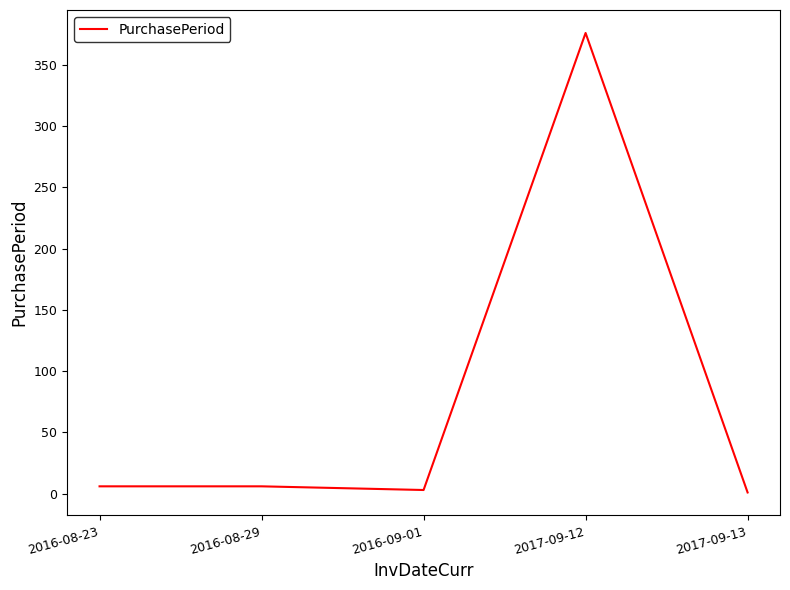

True or false: there are more than 0 points higher than both neighbors.

True